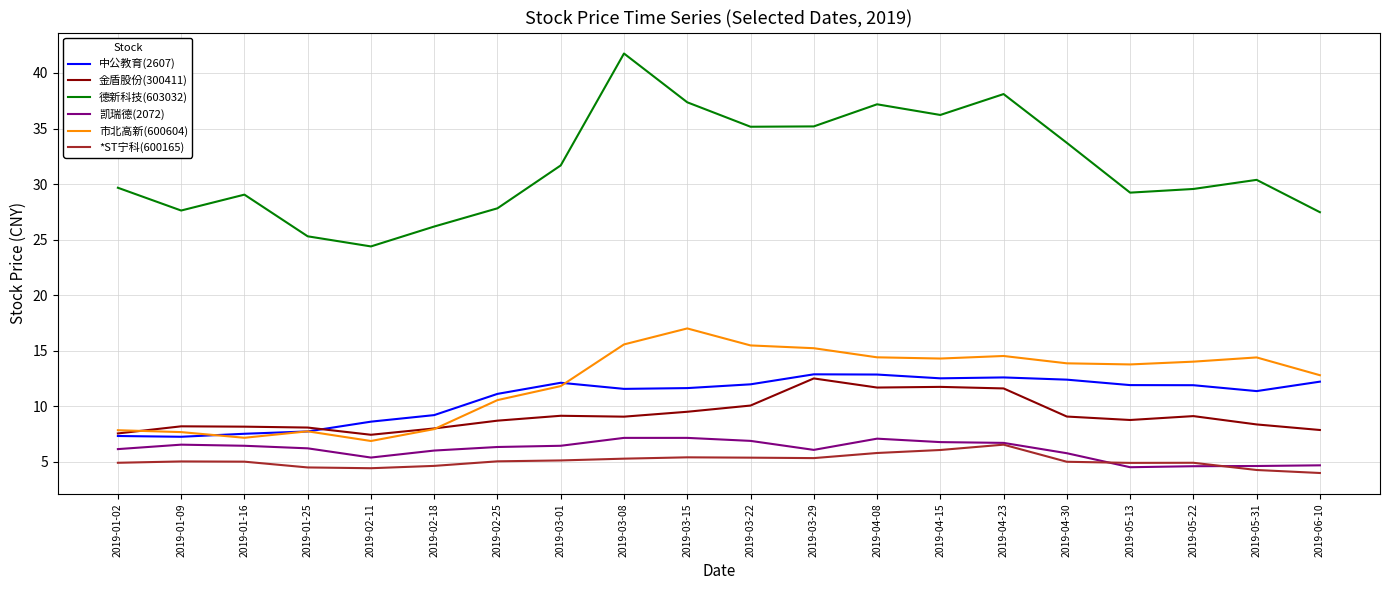

Is it true that 德新科技(603032) equals 38.1 at 2019-04-23?

True